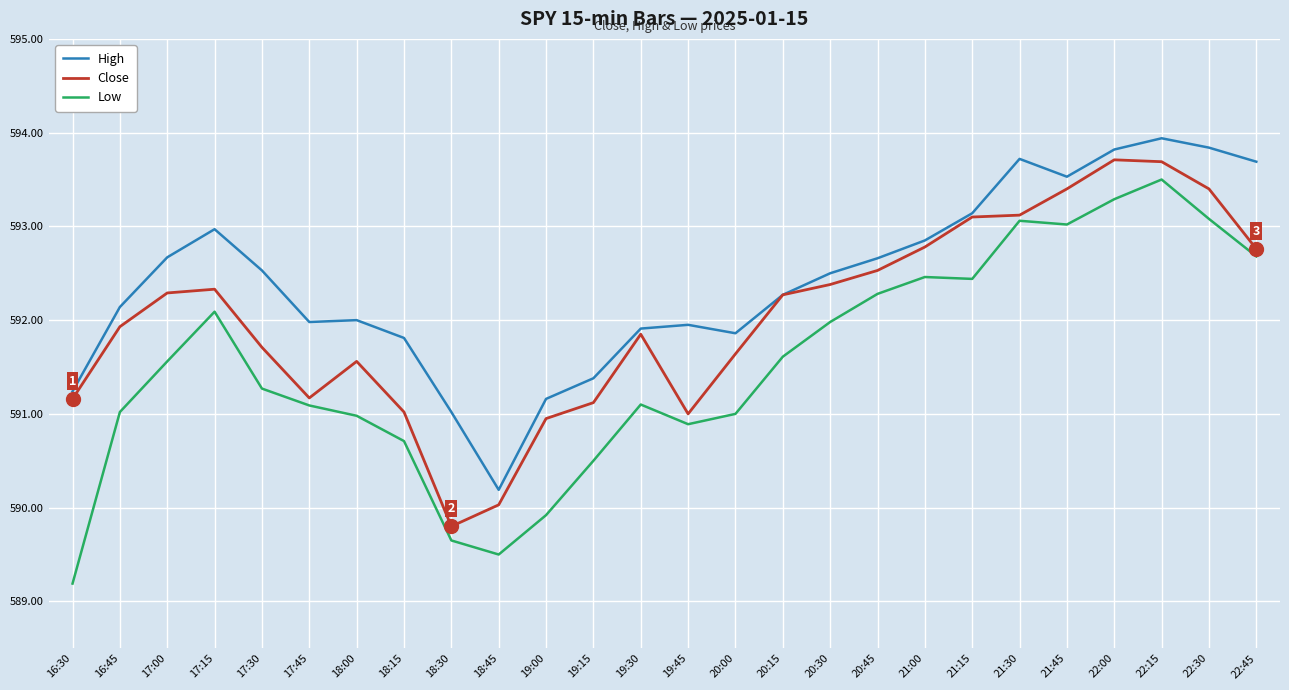

What is the sum of all Low values?

15379.9